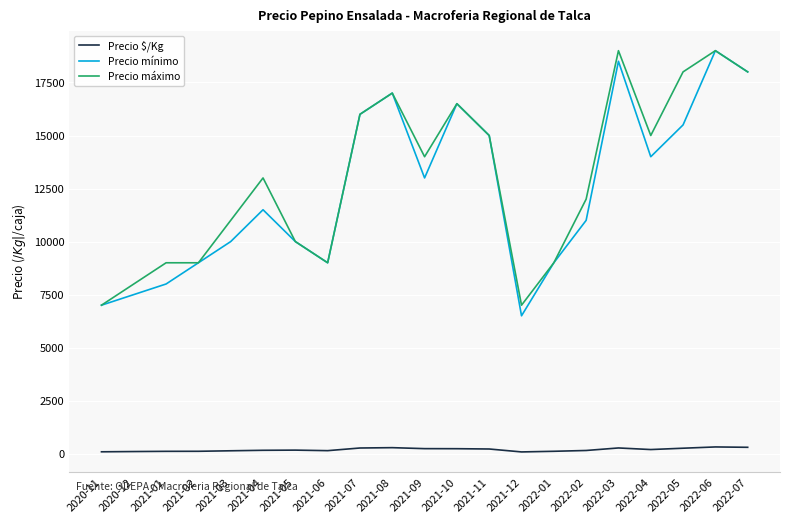

What is the total value across all series at 2021-06?

18142